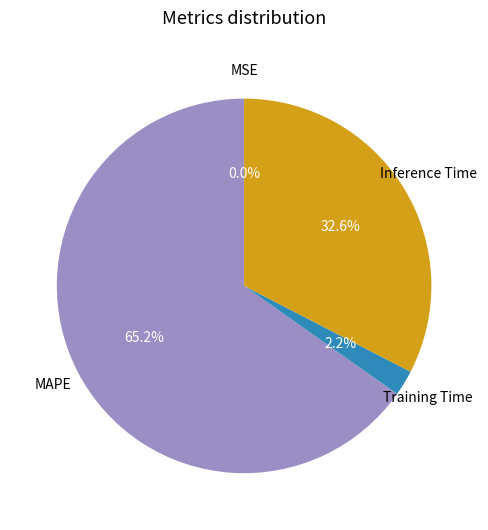

Which slice is the largest?

MAPE